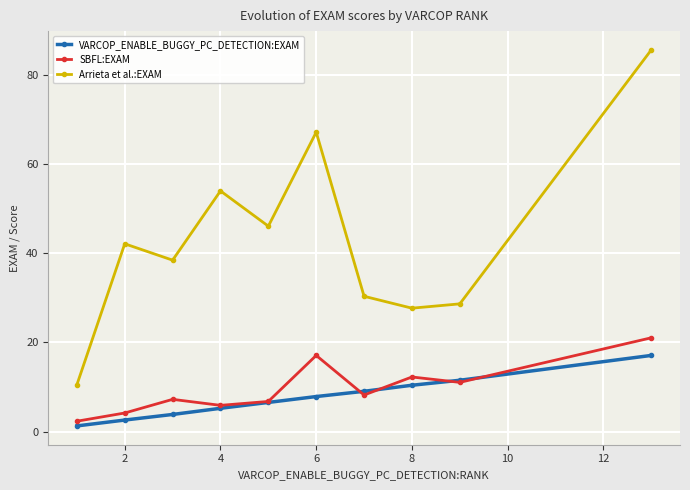

List the series in order of their peak value, lowest first.

VARCOP_ENABLE_BUGGY_PC_DETECTION:EXAM, SBFL:EXAM, Arrieta et al.:EXAM